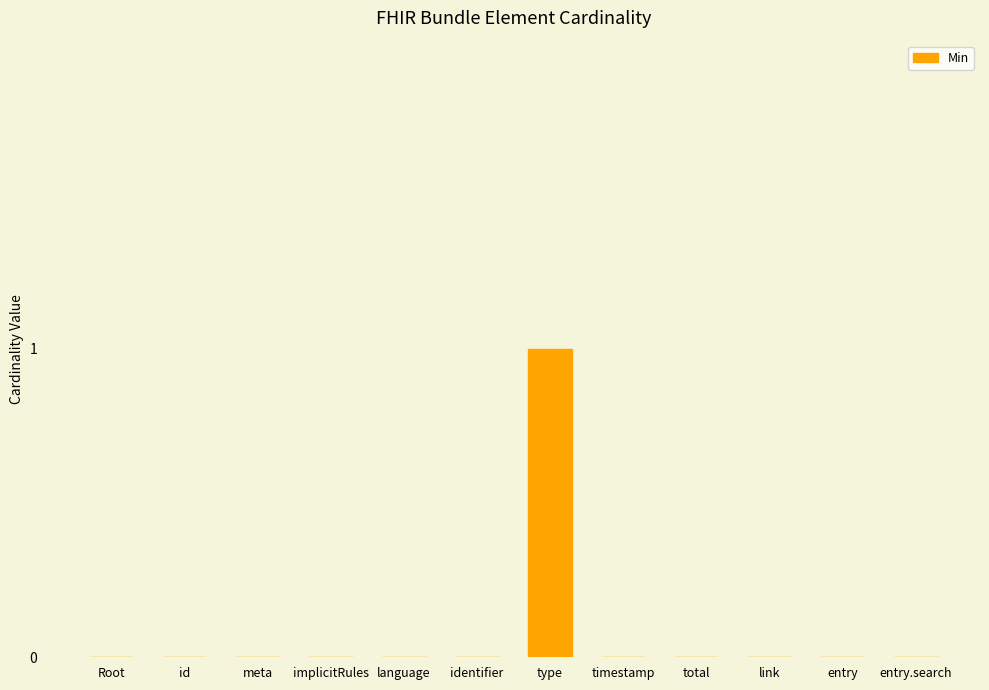

Count the values in the range 0 to 1.

12